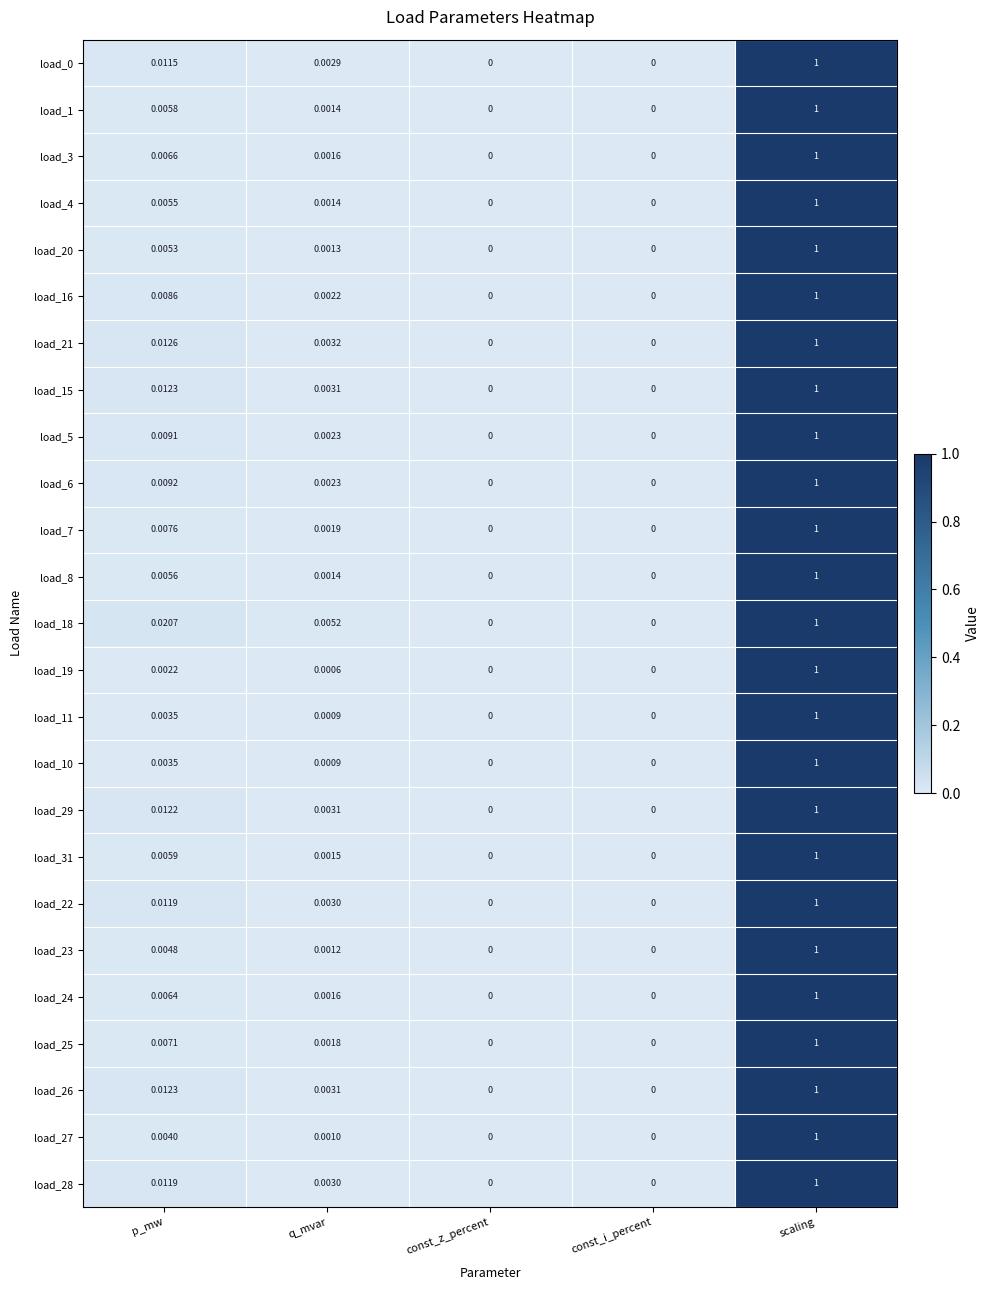

Is the value of load_1 at q_mvar greater than the value of load_10 at scaling?

No